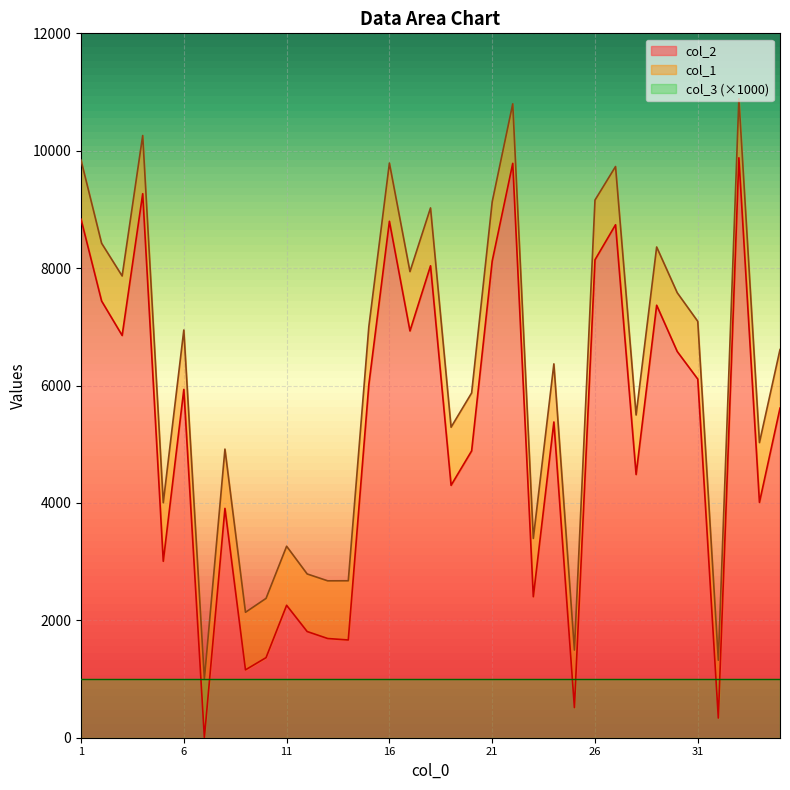

True or false: col_1 has a value of 10259 at 4.

True